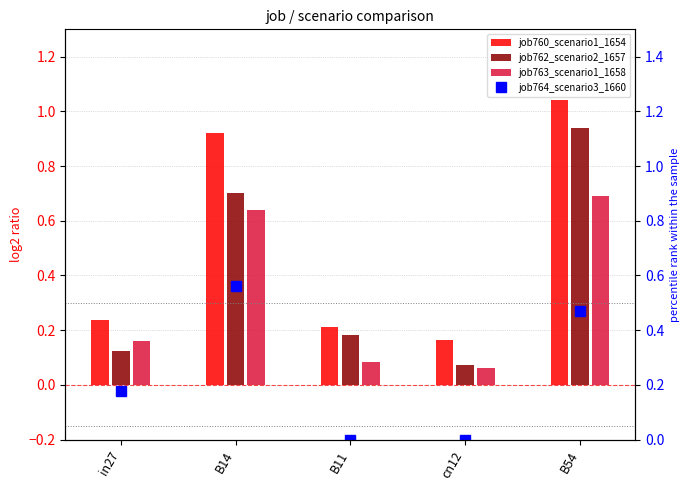

What is the sum of the job763_scenario1_1658 values at B14 and B54?

1.3